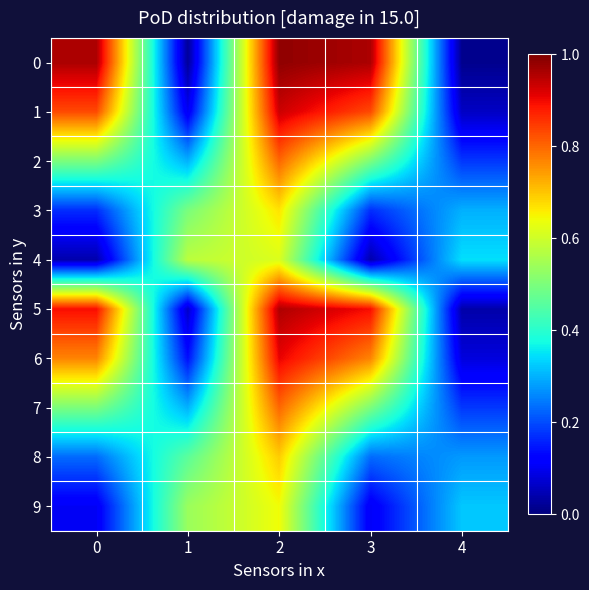

What is the total value across all series at 2?

8.0